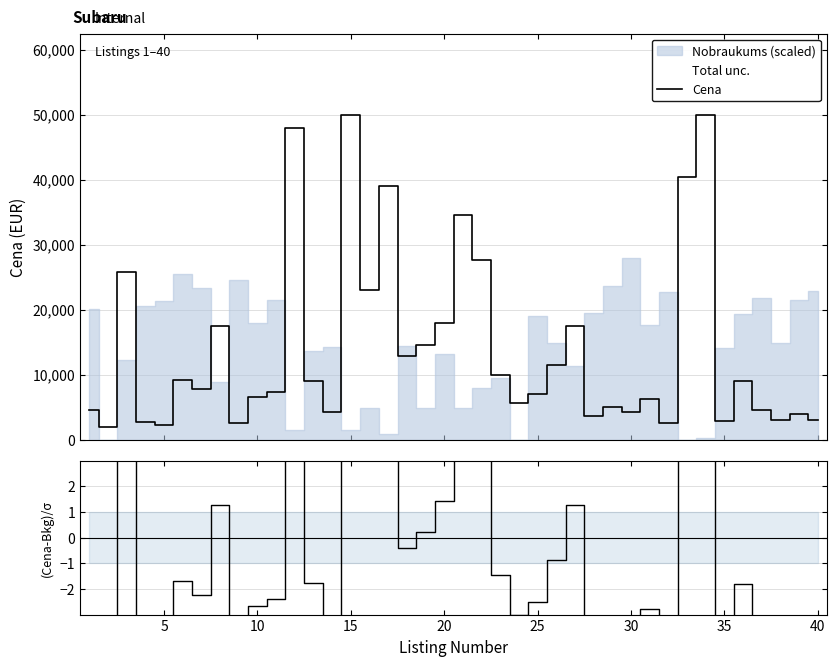

How many lines are shown in the chart?

2